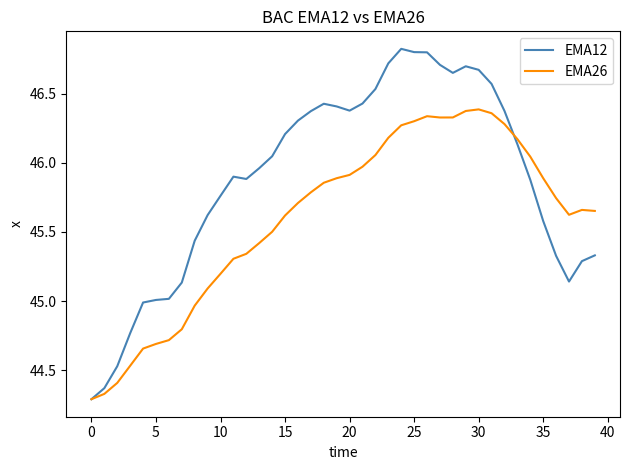

List the series in order of their peak value, highest first.

EMA12, EMA26